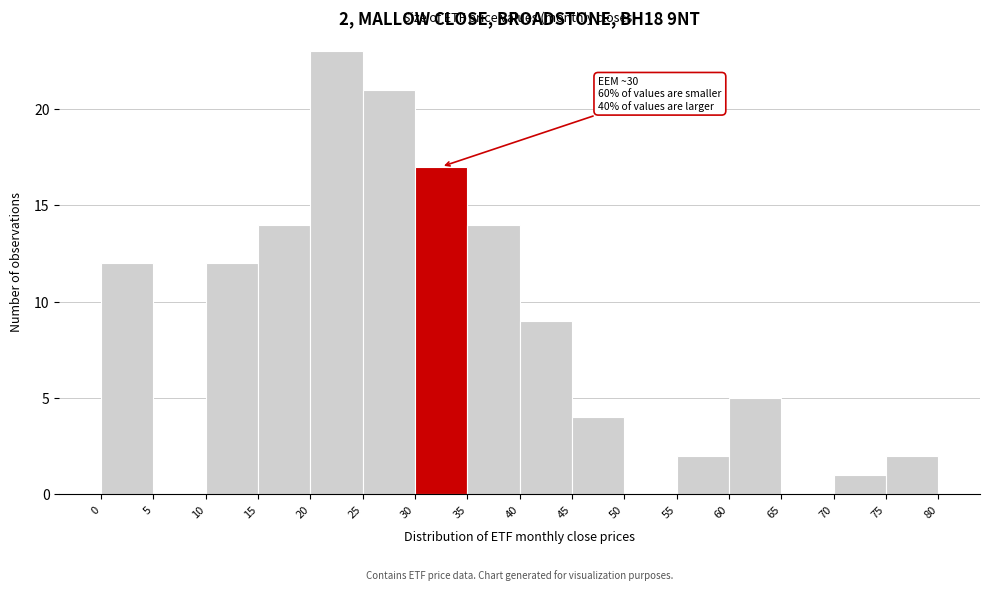

Over which range of the x-axis is the bar tallest?

20 to 25